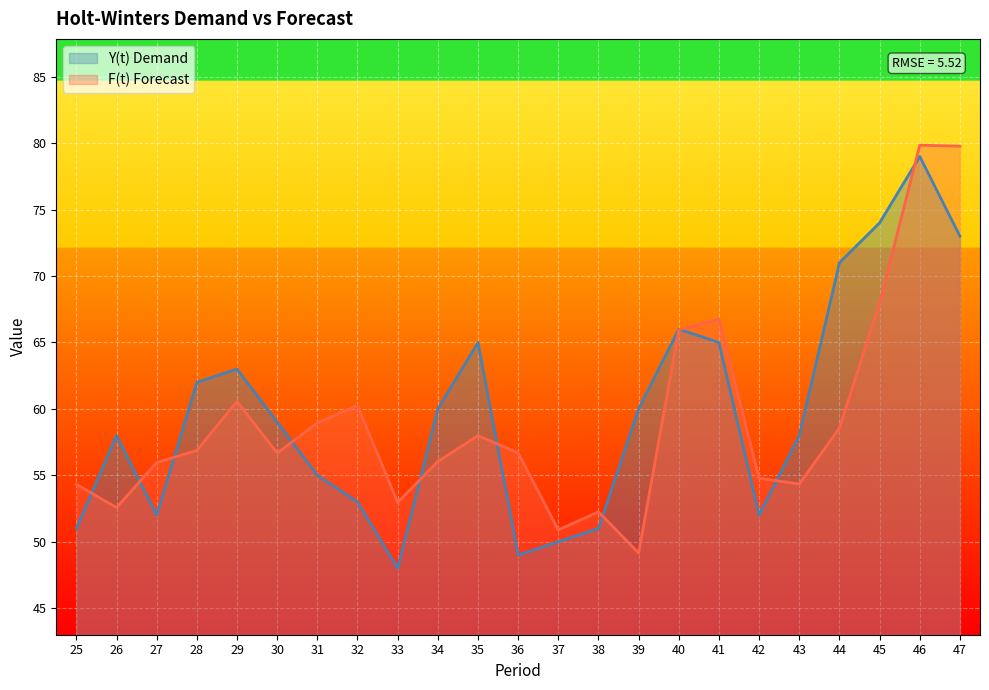

How many interior local valleys (lower than both neighbors) does the data have?

6